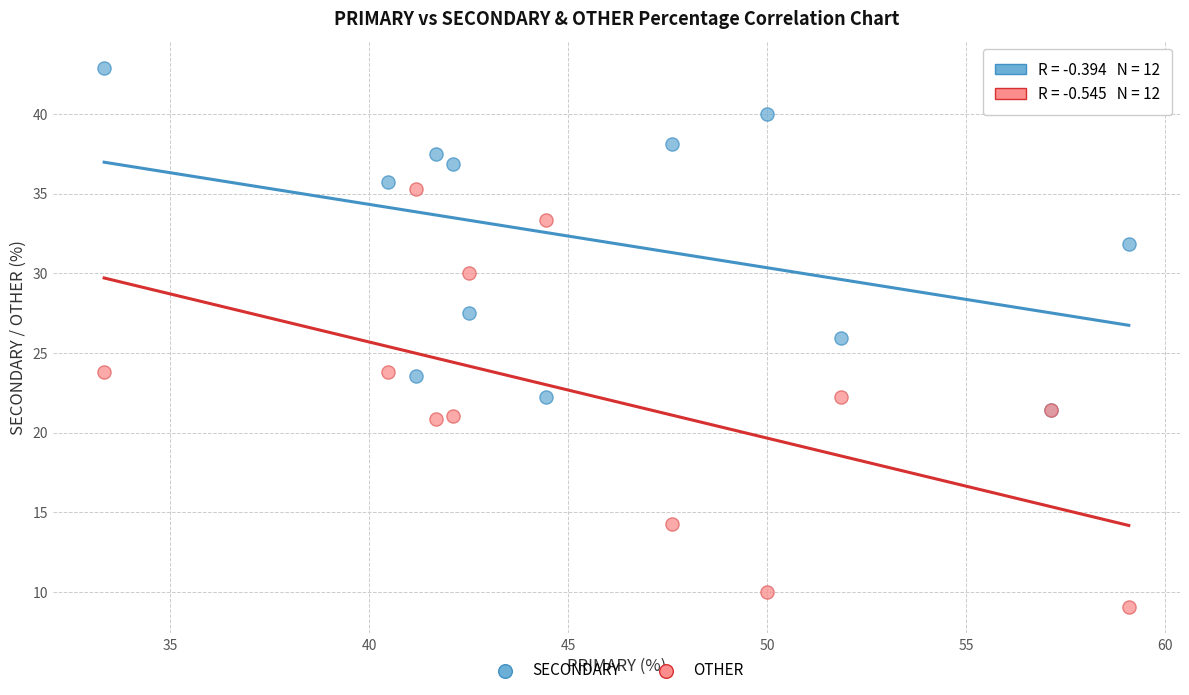

Which series contains the highest Y value?

SECONDARY